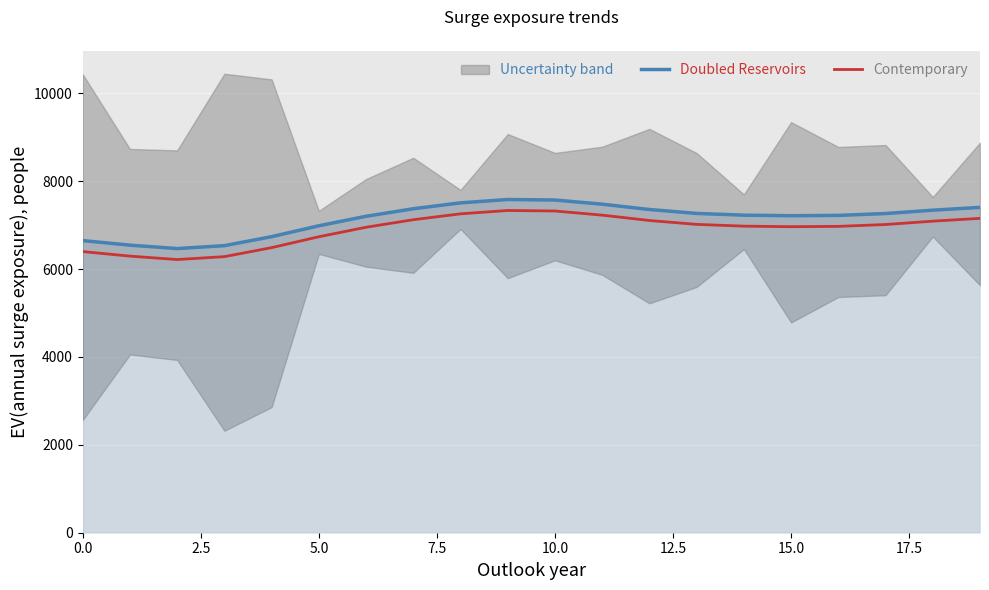

True or false: Doubled Reservoirs and Contemporary intersect in this chart.

False